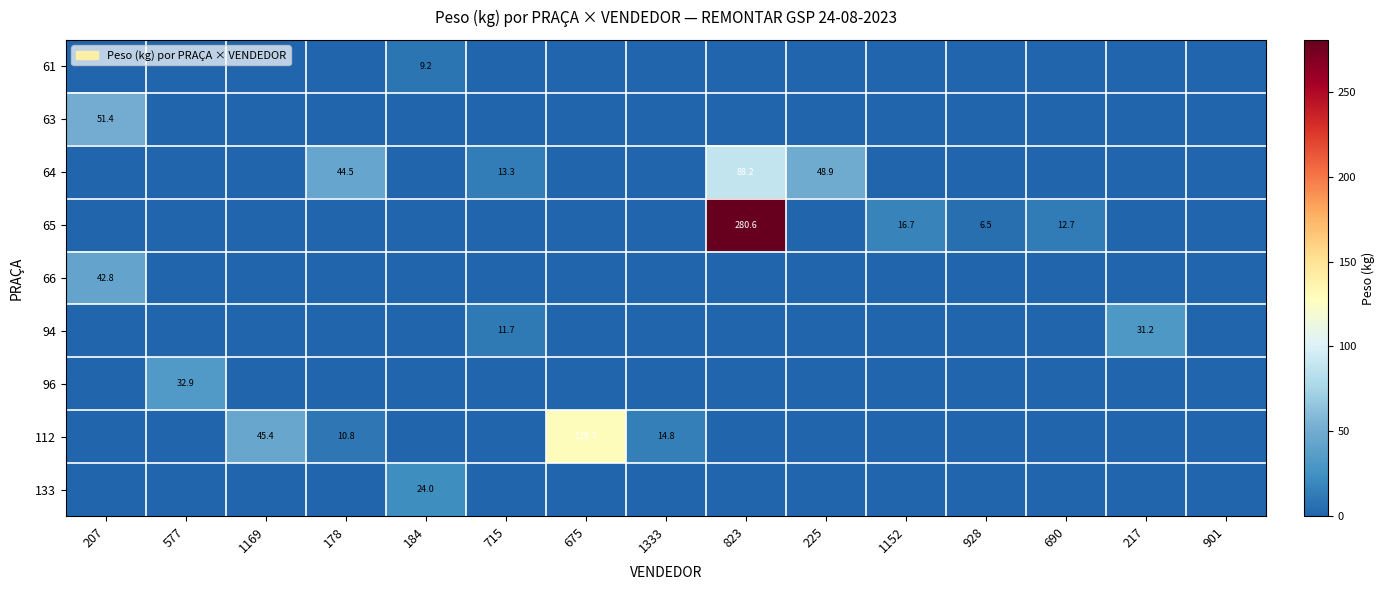

The value of 112 at 1169 is 45.4. True or false?

True